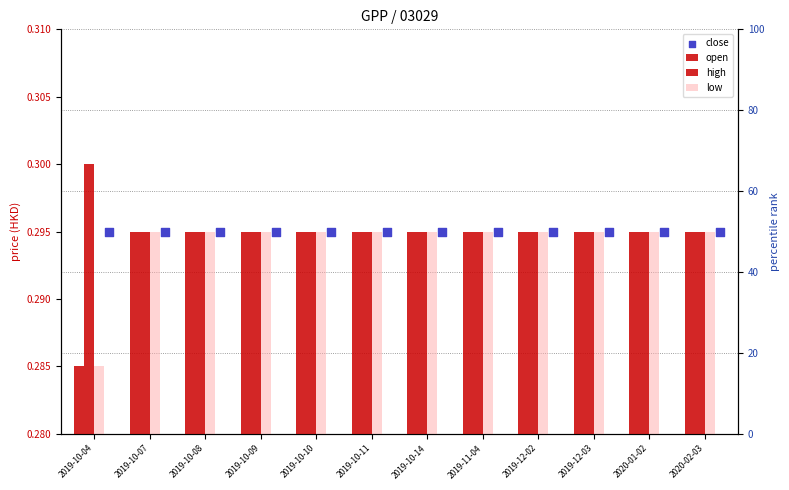

Which series contains the highest Y value?

high